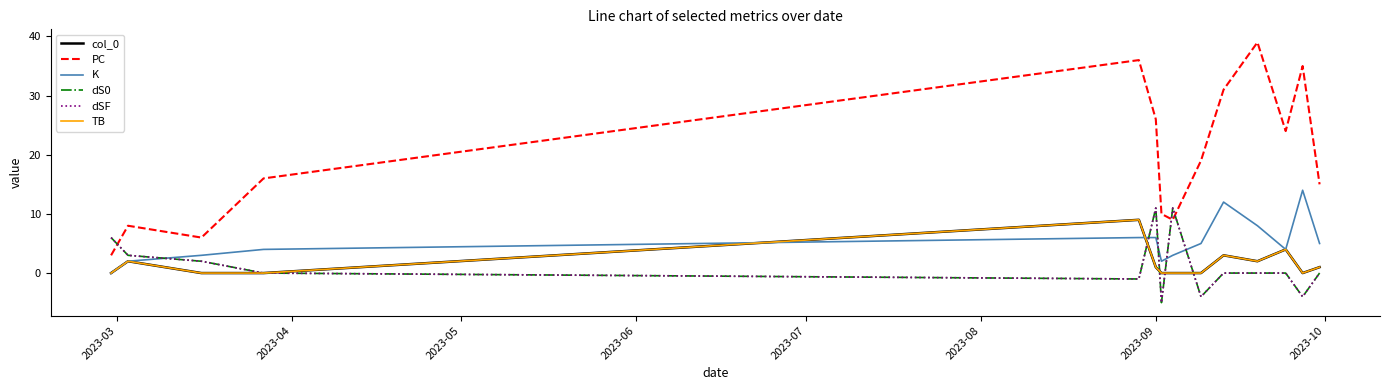

Does the chart have visible grid lines?

No